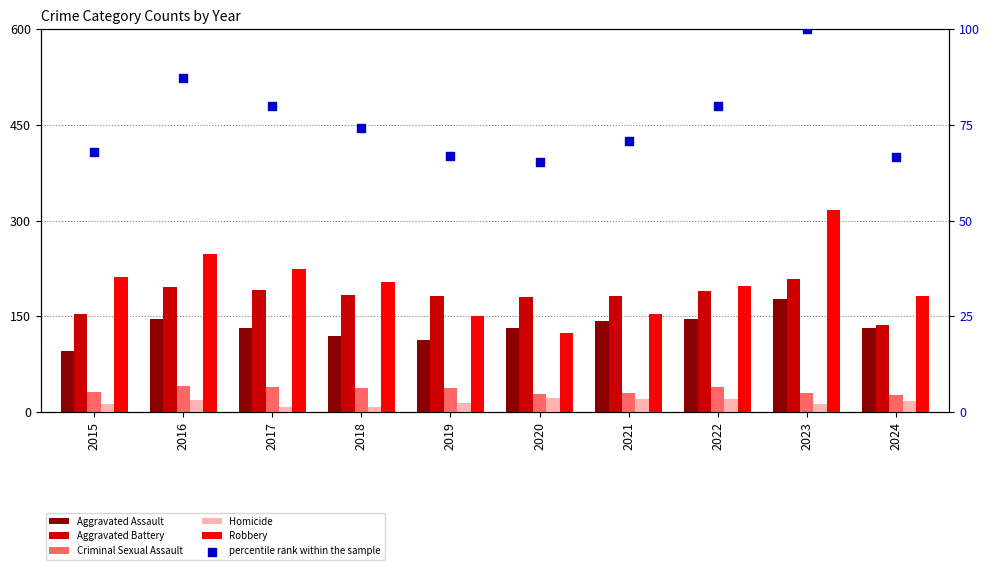

What are all the series names shown in the legend?

Aggravated Assault, Aggravated Battery, Criminal Sexual Assault, Homicide, Robbery, percentile rank within the sample